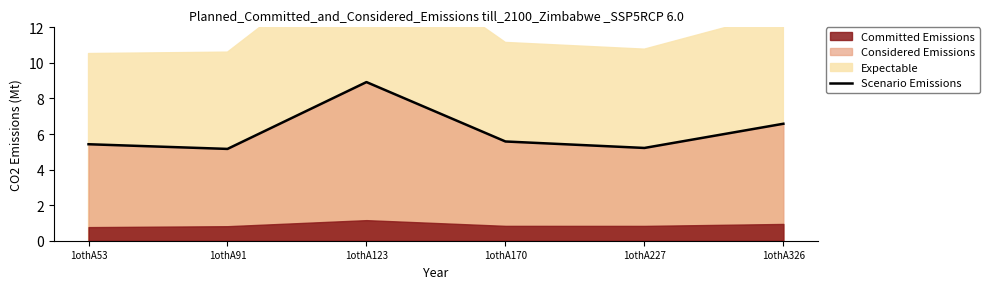

True or false: the data shows 9.7 at 1othA53.

False